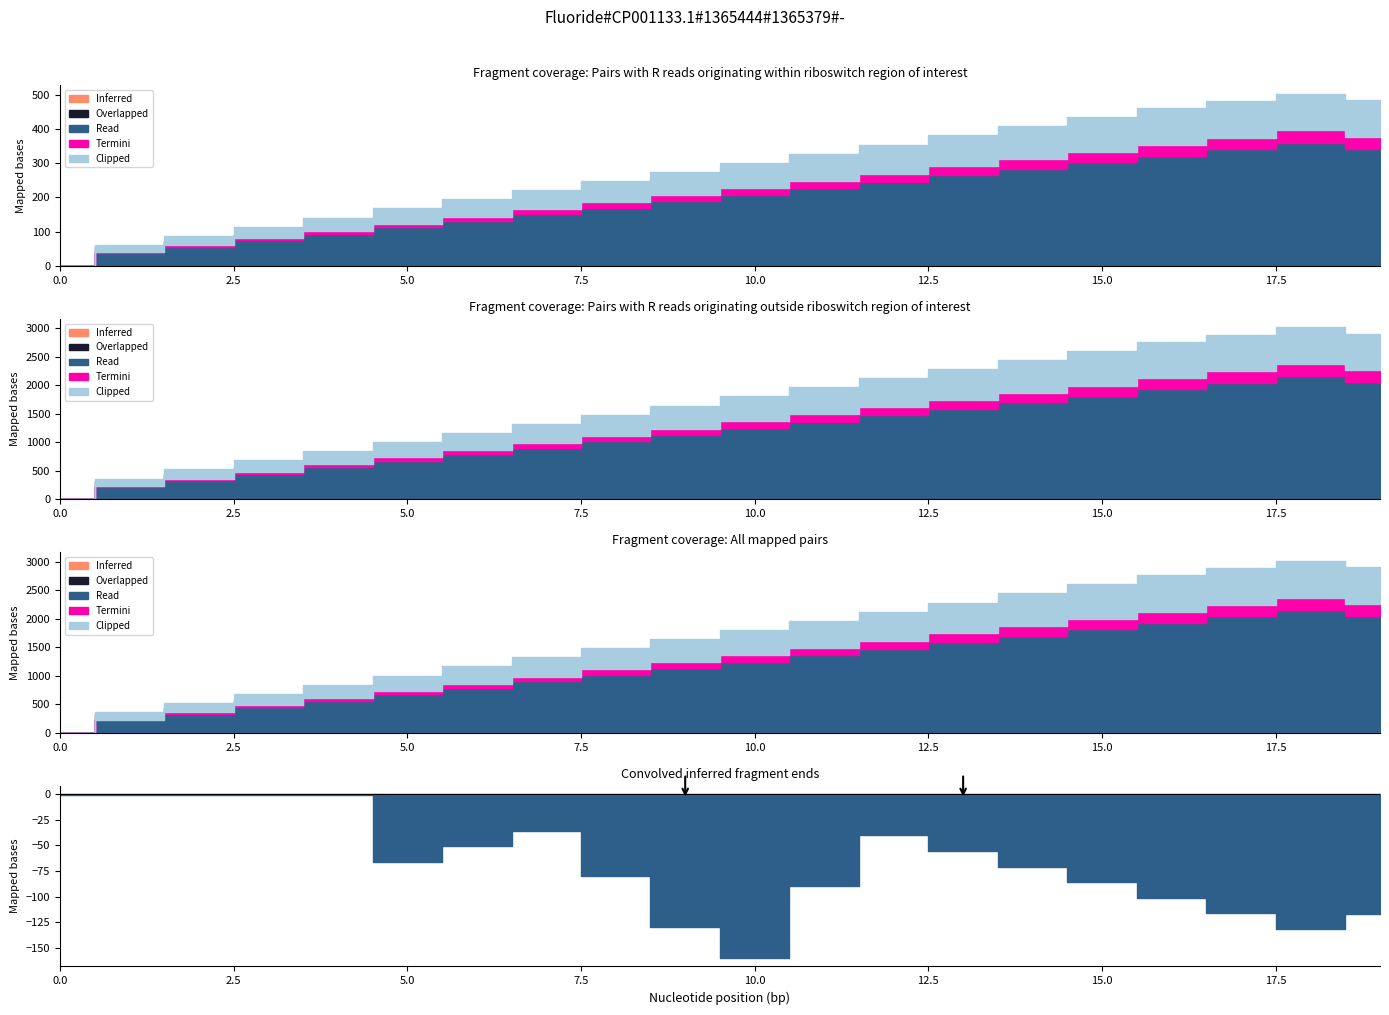

What is the average value of the Inferred series?

9